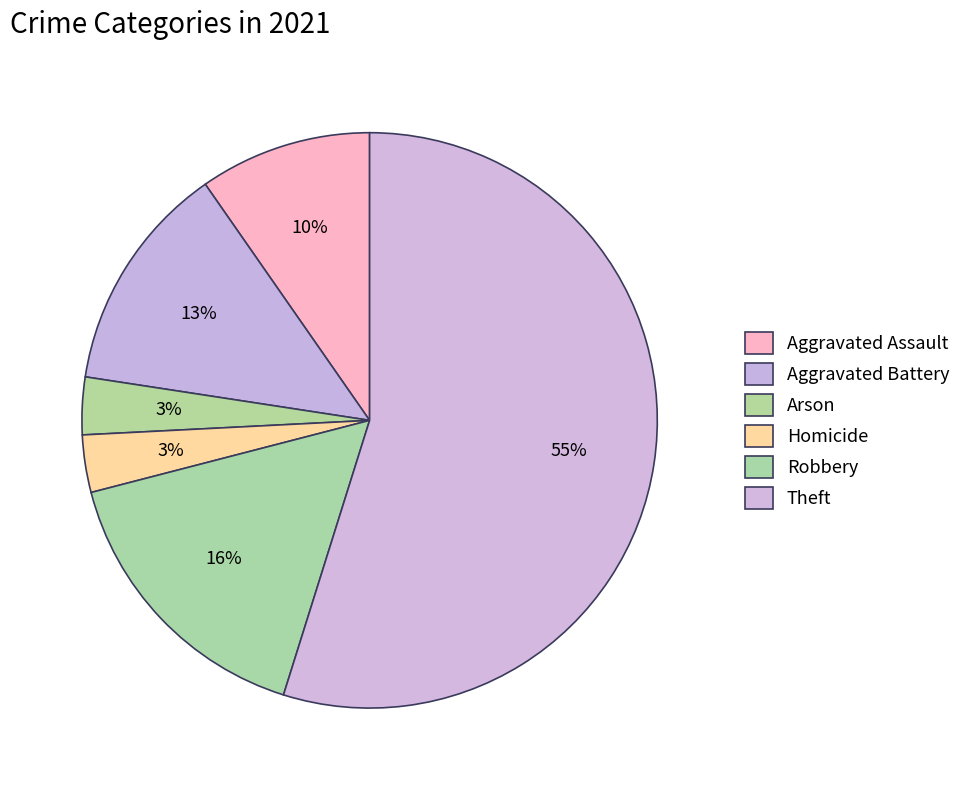

Does any single category account for the majority?

Yes